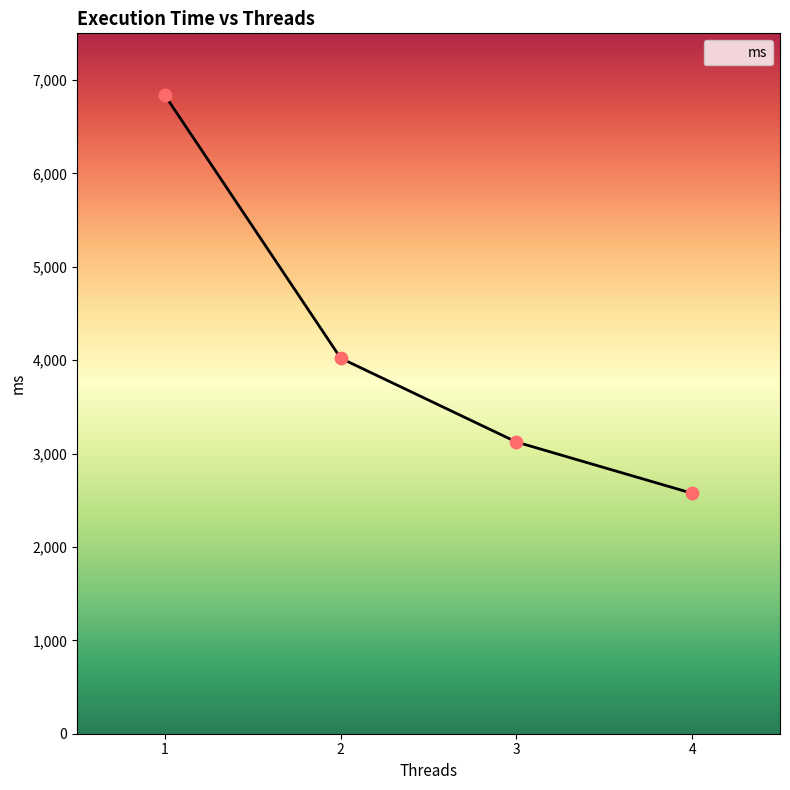

What is the change in value from 1 to 3?

-3711.3